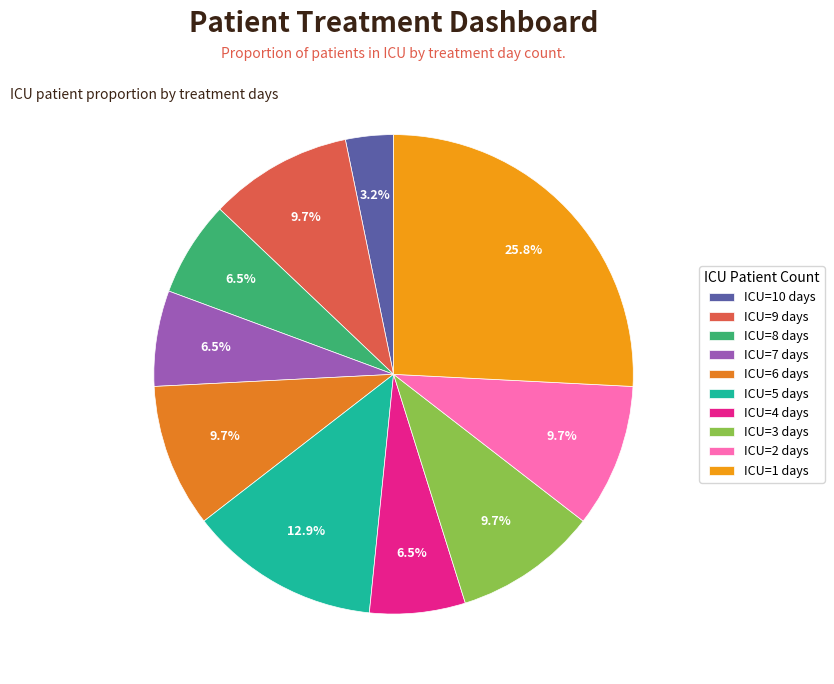

How many slices are in this pie chart?

10